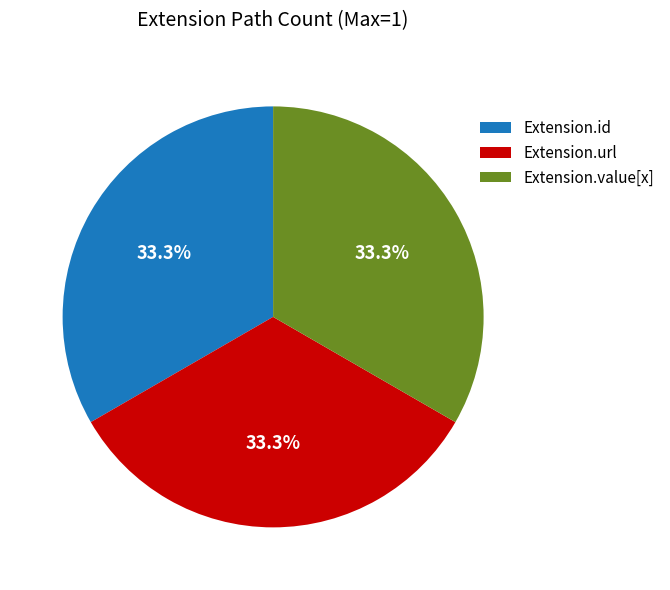

Does any single category account for the majority?

No